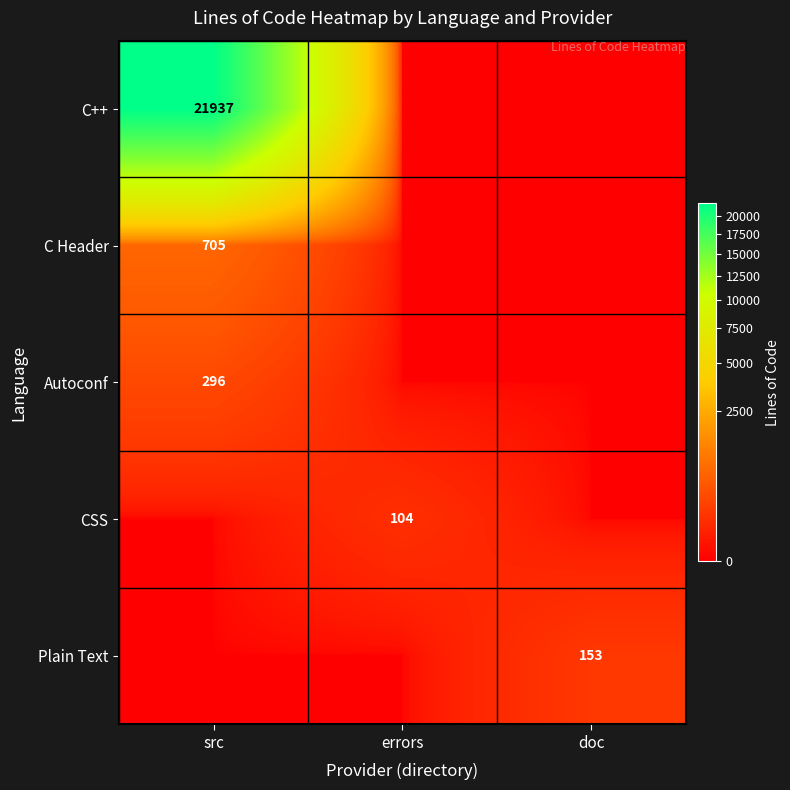

The value of Autoconf at src is 296. True or false?

True